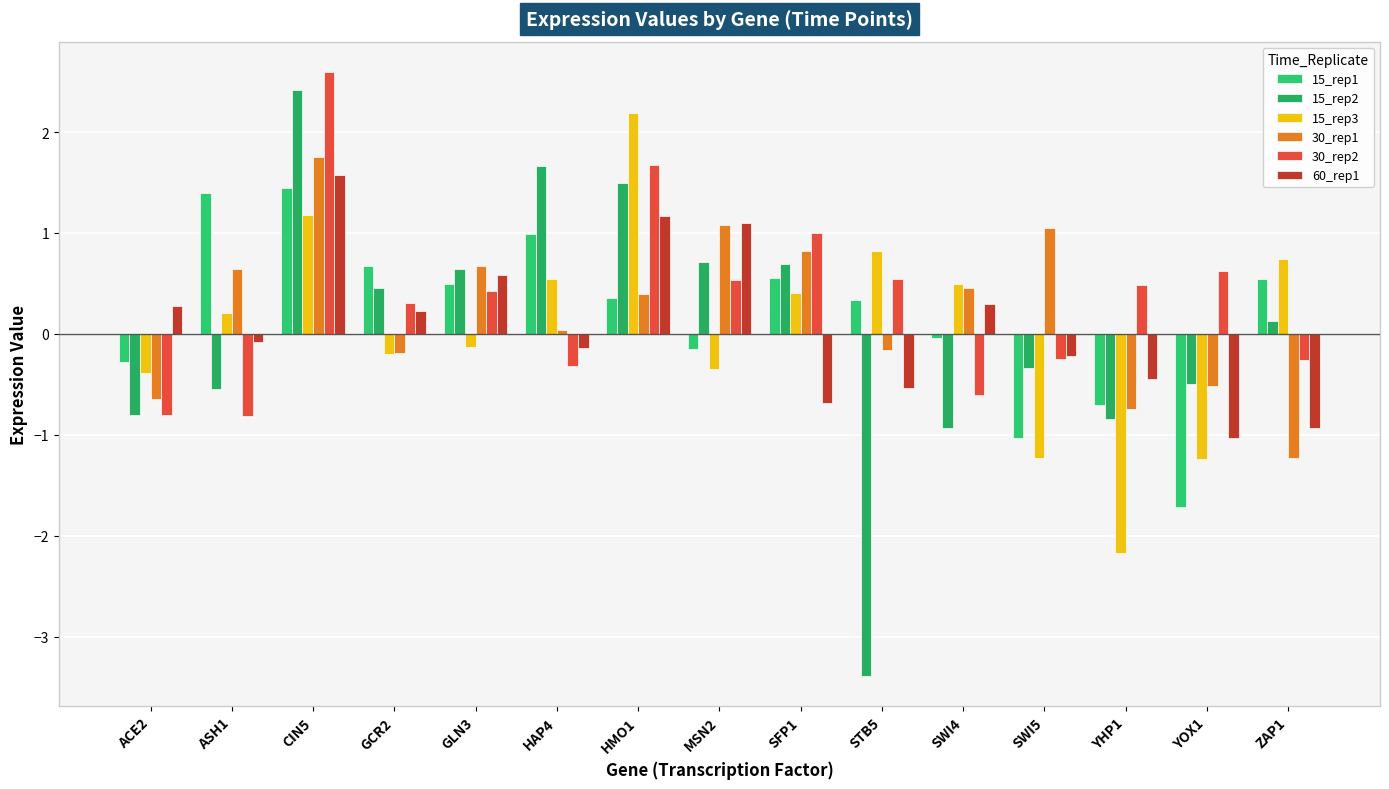

The value of 15_rep1 at MSN2 is -0.2. True or false?

False